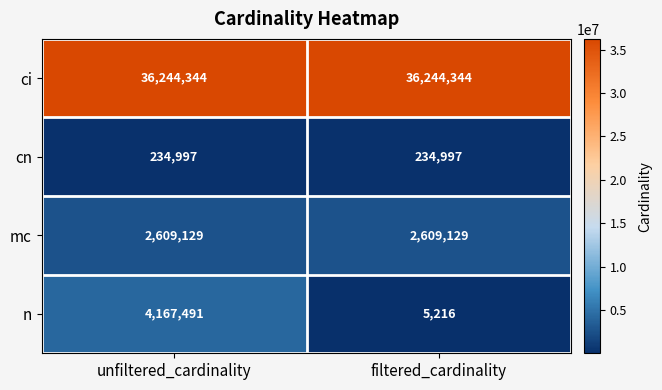

What value does the mc series have at filtered_cardinality?

2609129